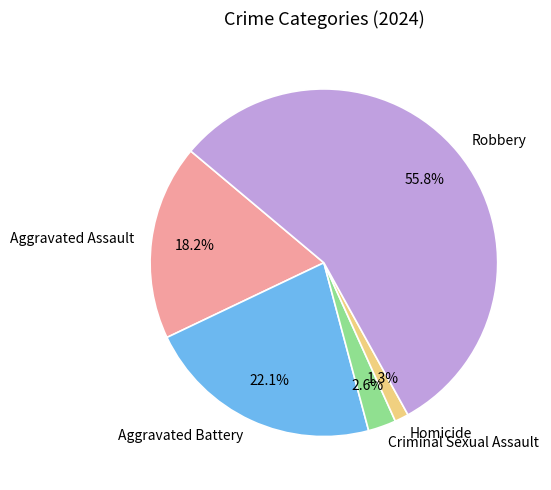

Is it true that Aggravated Battery is 34% of the pie?

False